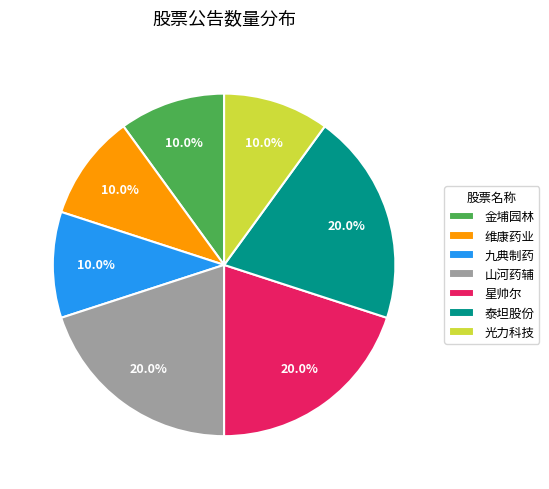

Approximately how many times larger is the value at 九典制药 compared to 泰坦股份?

0.5